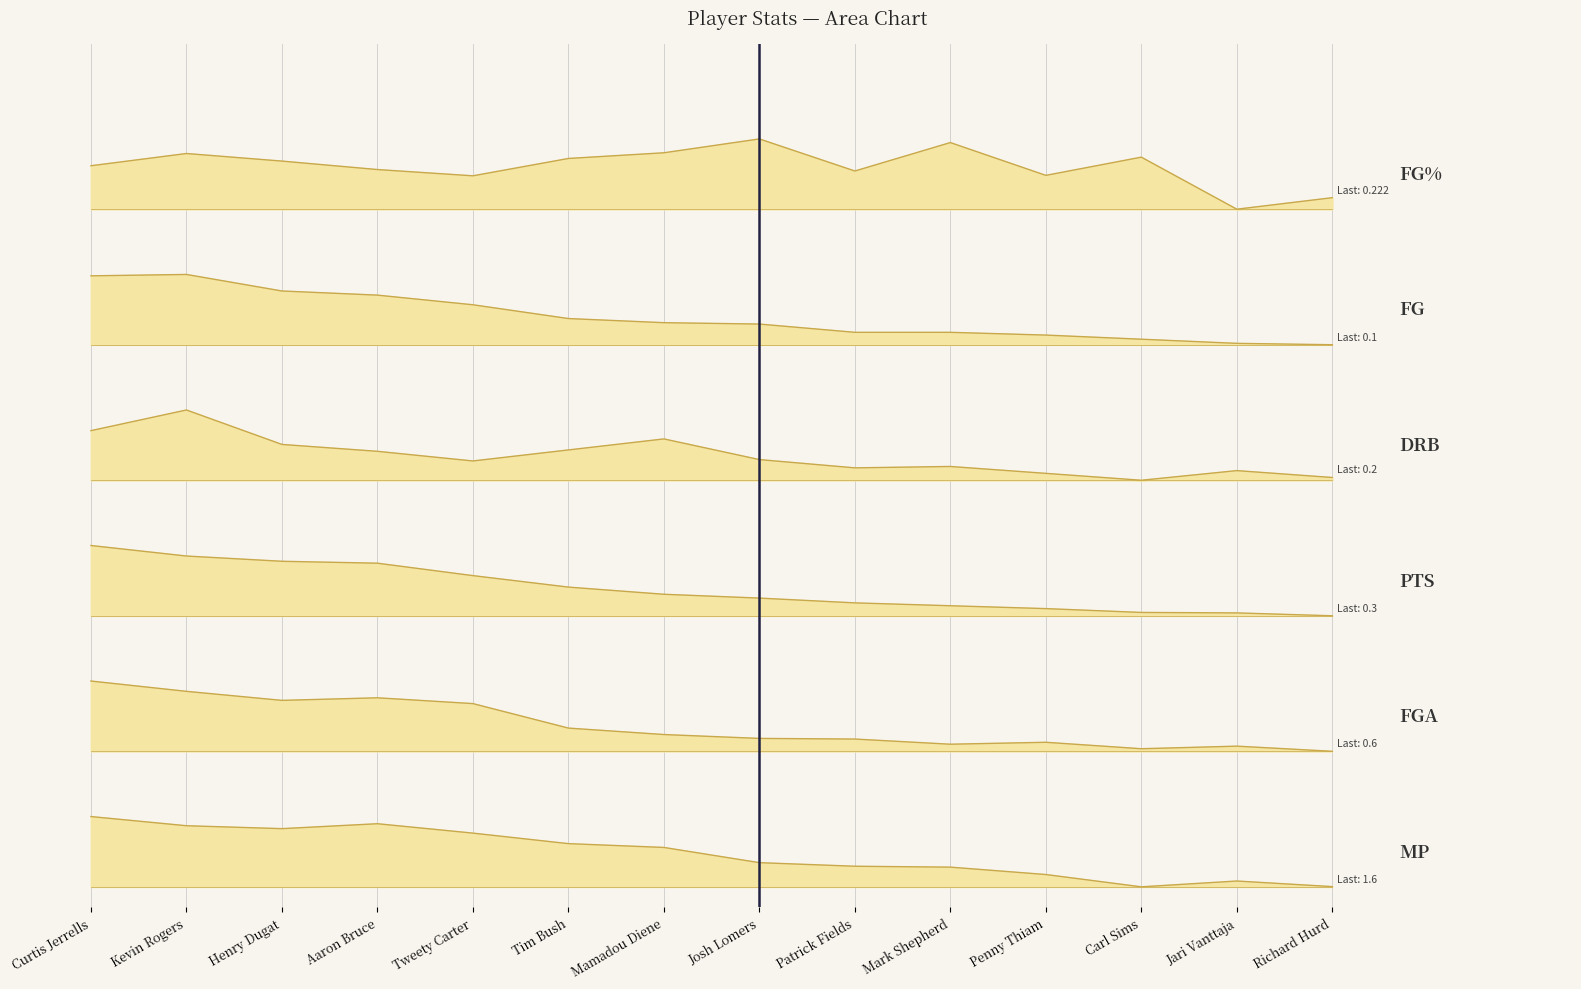

Where is FGA nearest to the value 1?

Richard Hurd